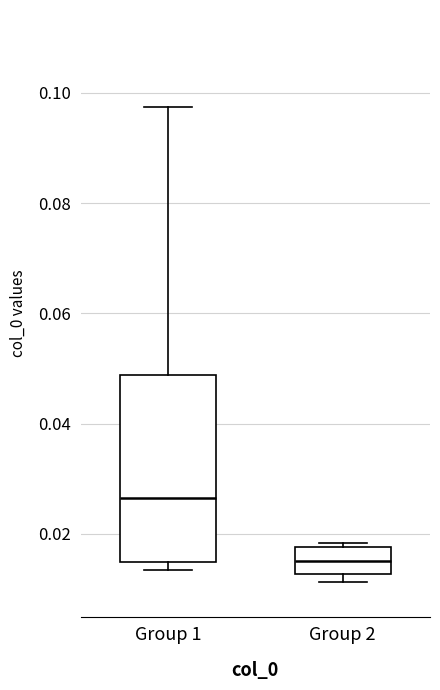

Where does the upper whisker of the box for Group 1 end on the y-axis? The values are not printed on the chart, so give them approximately, as read against the axis.

0.098